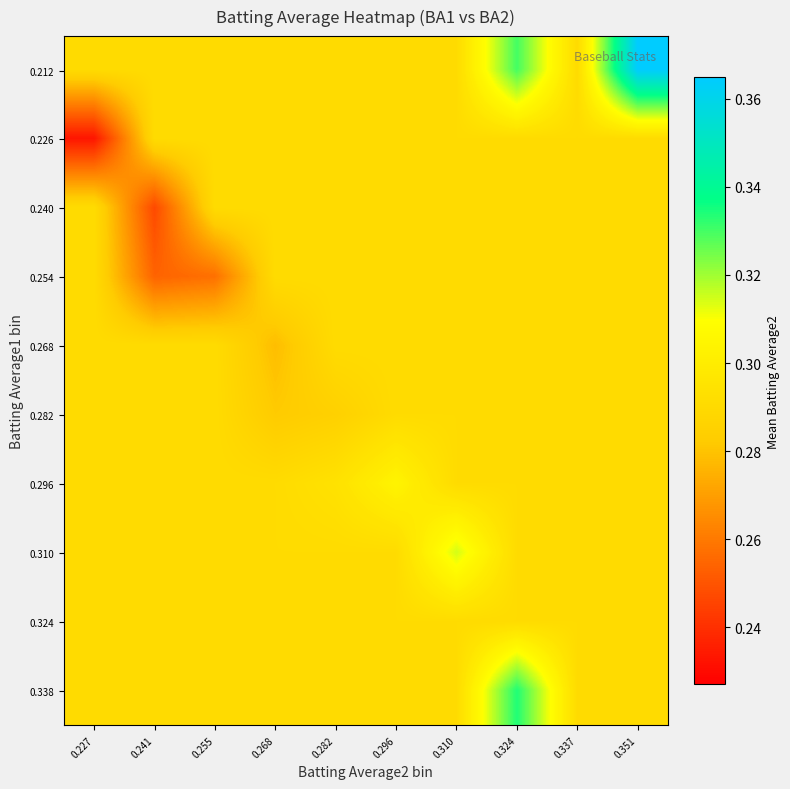

List the series in order of their peak value, lowest first.

0.226, 0.240, 0.254, 0.268, 0.282, 0.324, 0.296, 0.310, 0.338, 0.212